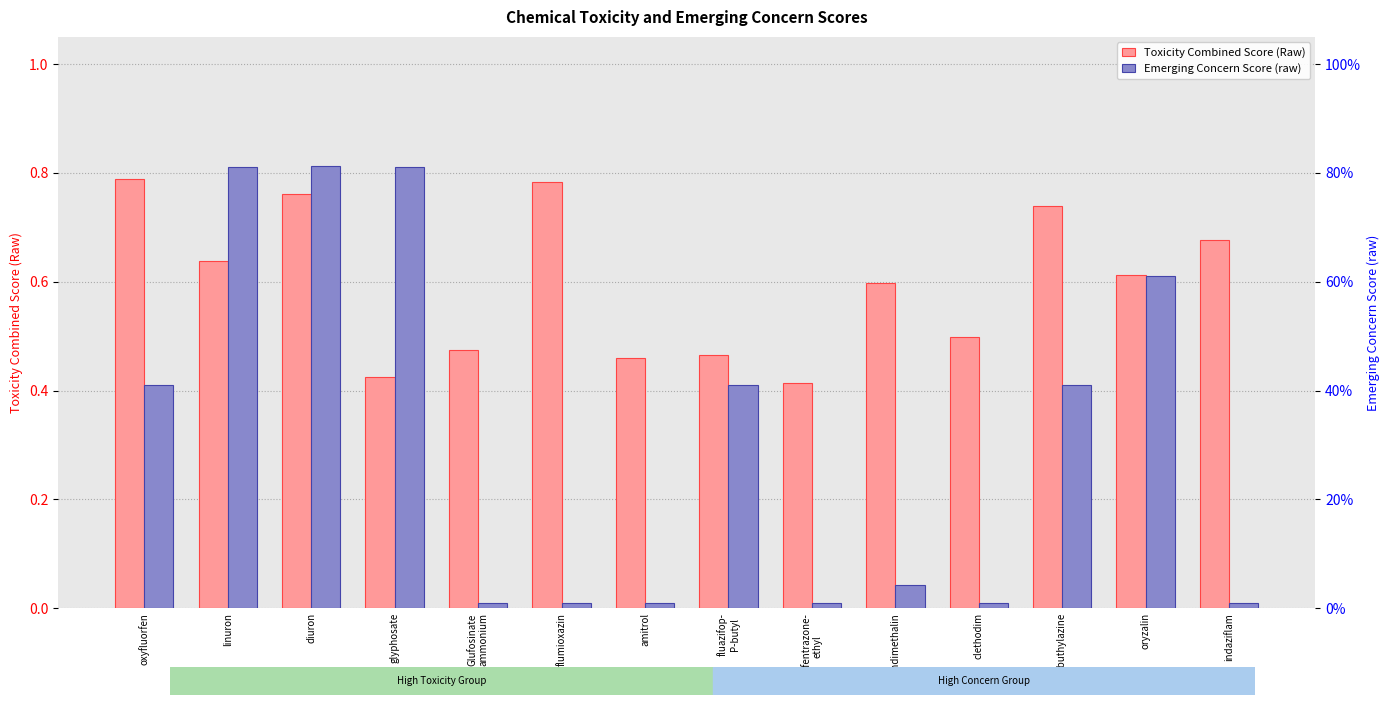

Reading left to right, list all the values displayed in this chart.

Toxicity Combined Score (Raw): 0.8	0.6	0.8	0.4	0.5	0.8	0.5	0.5	0.4	0.6	0.5	0.7	0.6	0.7
Emerging Concern Score (raw): 0.4	0.8	0.8	0.8	0.0	0.0	0.0	0.4	0.0	0.0	0.0	0.4	0.6	0.0